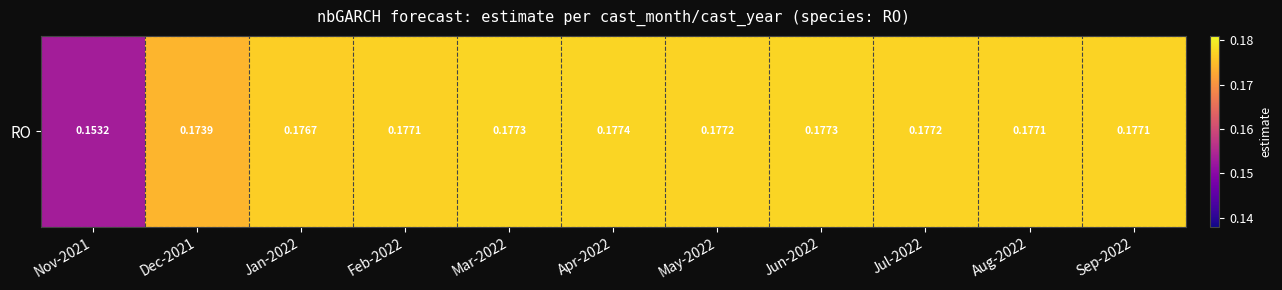

At which label is the value closest to 0?

Nov-2021